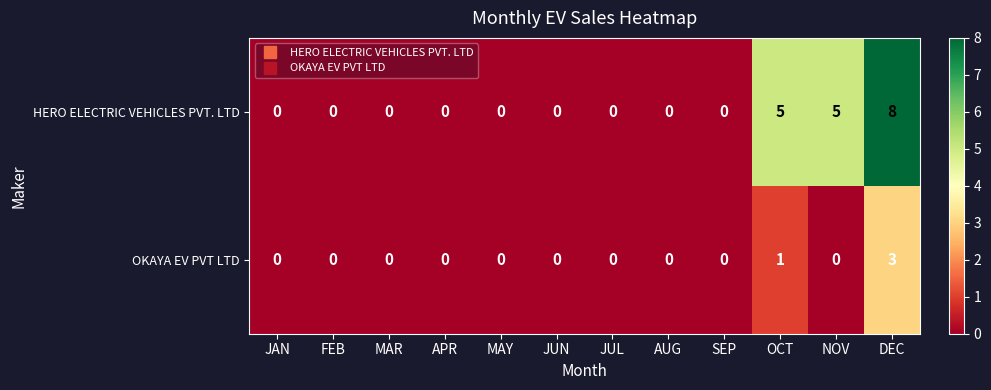

What is the sum of the HERO ELECTRIC VEHICLES PVT. LTD values at SEP and OCT?

5